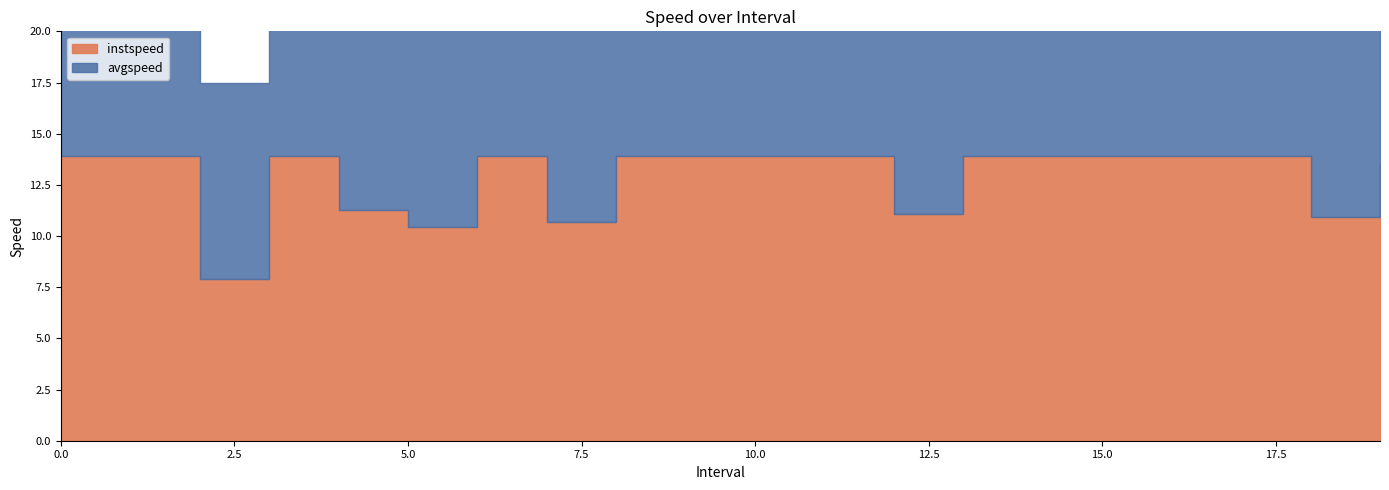

At 3, list the series in order from smallest to largest.

instspeed, avgspeed